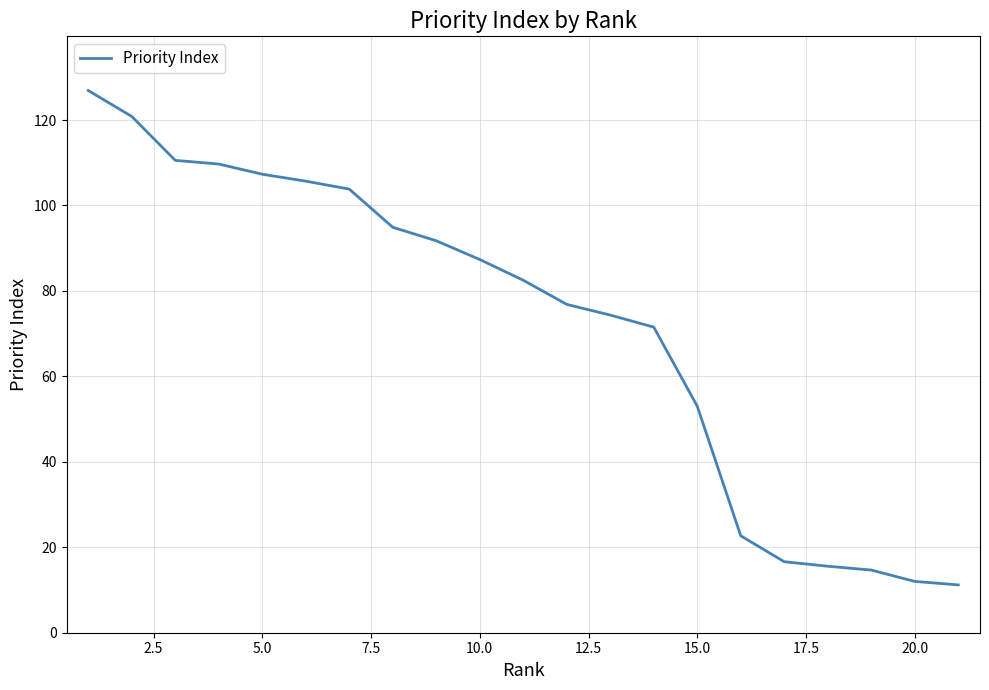

What is the minimum value shown in the chart?

11.2